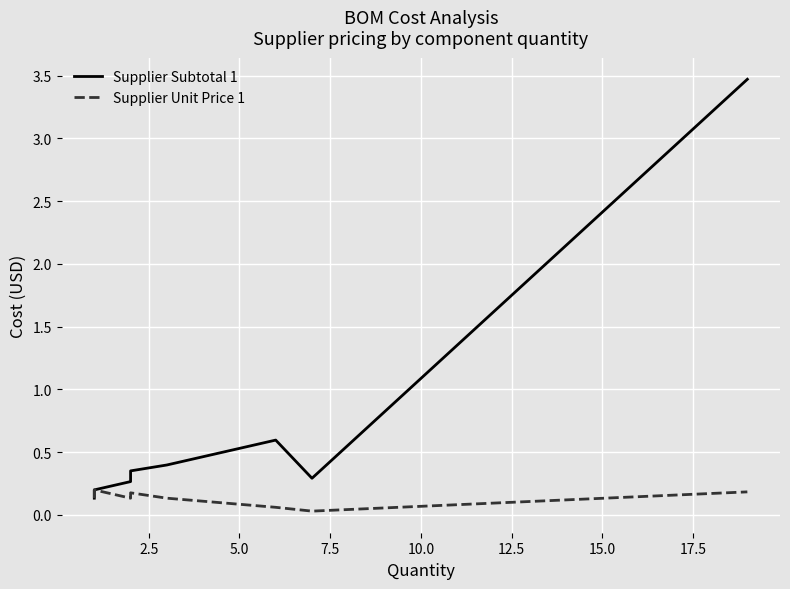

Rank the series by their average value, from highest to lowest.

Supplier Subtotal 1, Supplier Unit Price 1